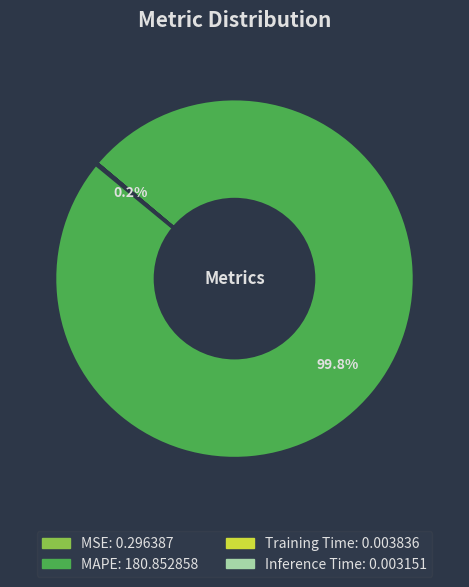

True or false: MAPE accounts for 100% of the total.

True